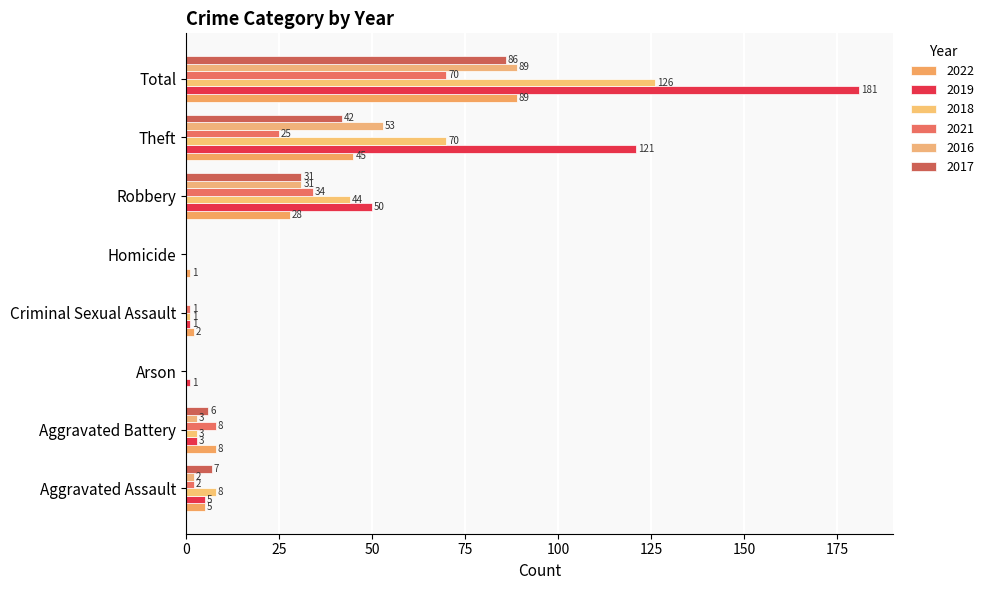

What are all the series names shown in the legend?

2022, 2019, 2018, 2021, 2016, 2017